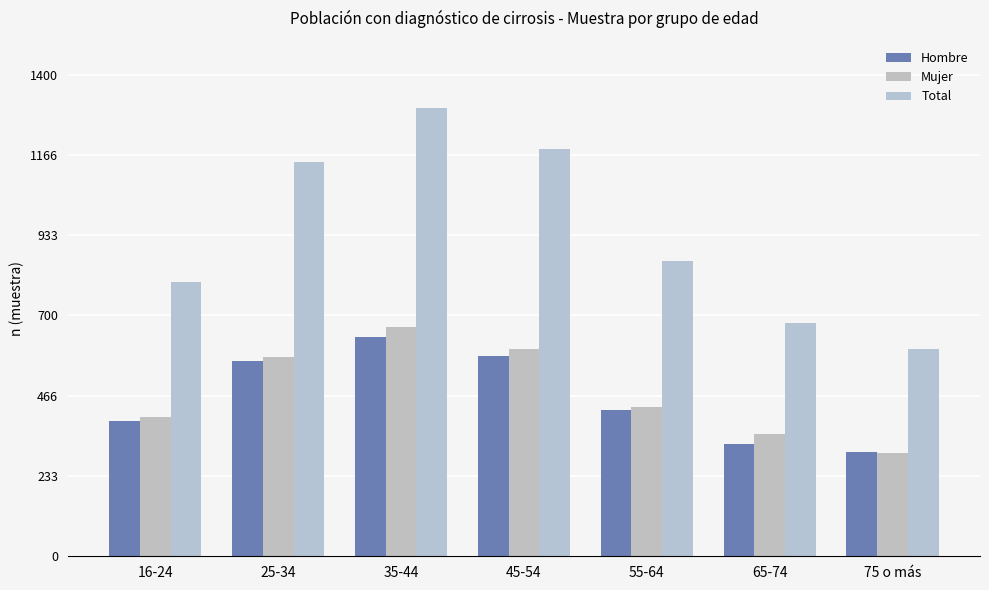

Which category has the highest value in the Hombre series?

35-44